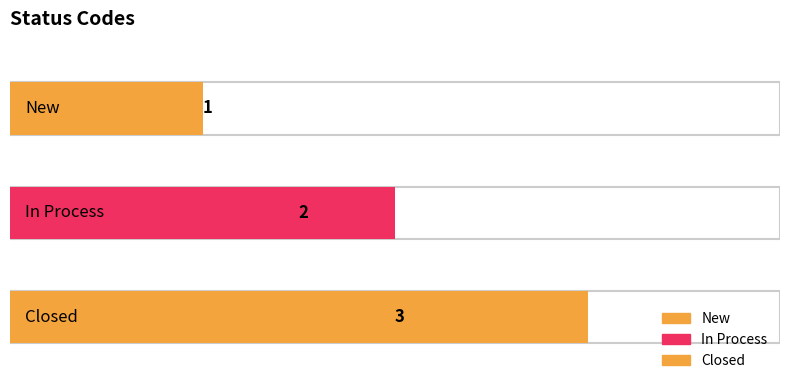

What is the value of the 3rd bar from the left?

3